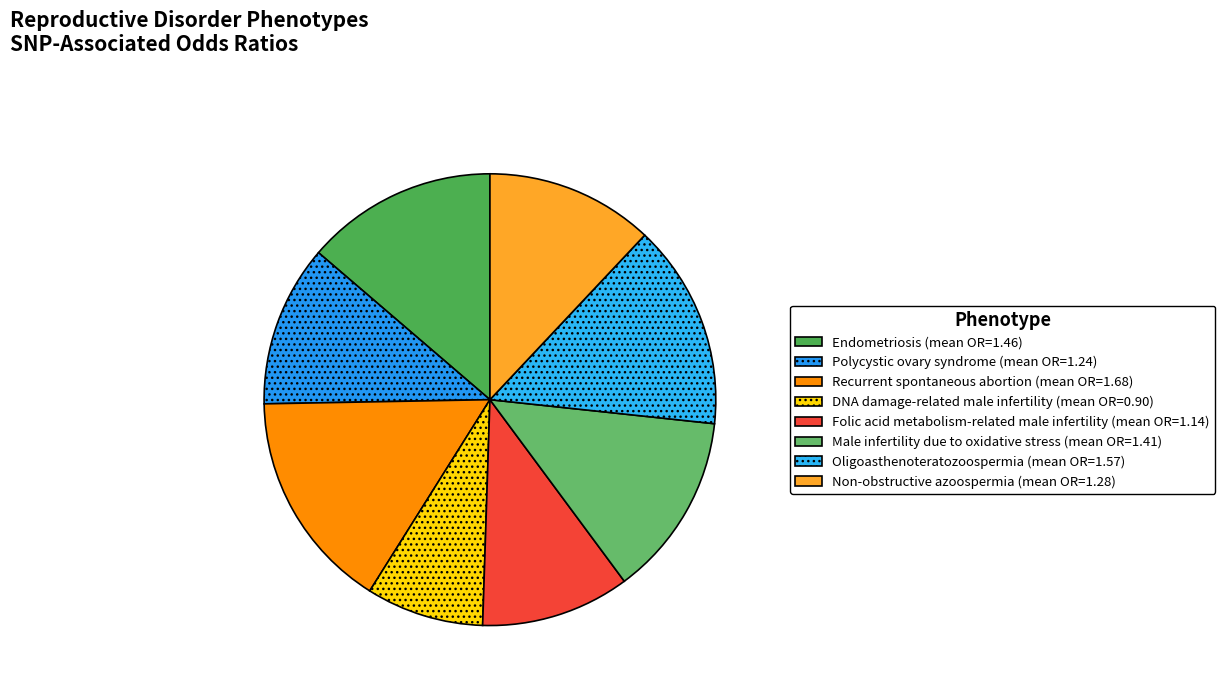

Does Folic acid metabolism-related male infertility represent more than half of the total?

No